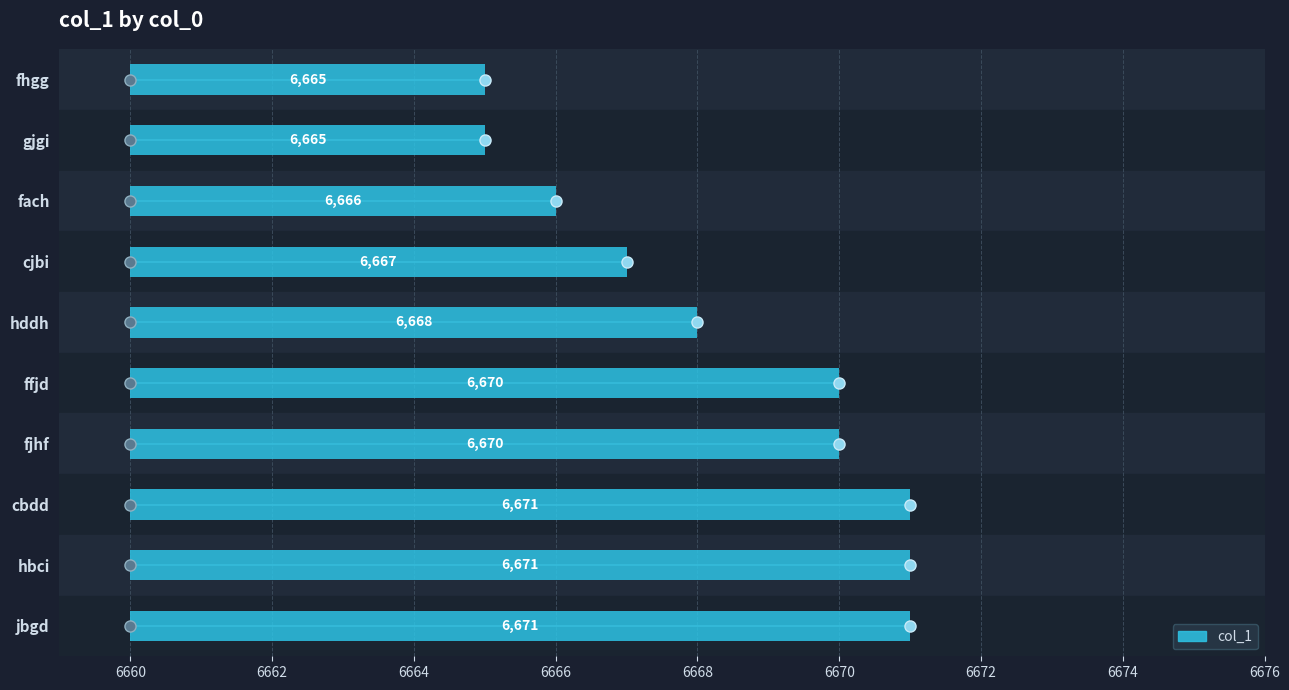

What is the difference between the maximum and minimum values?

6